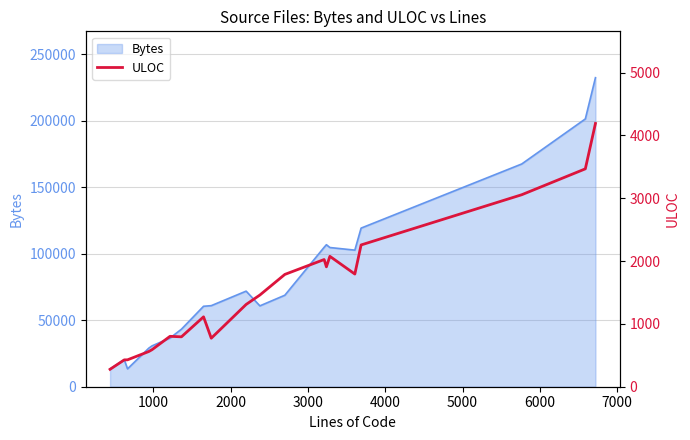

What is the lowest value of the Bytes series?

13404